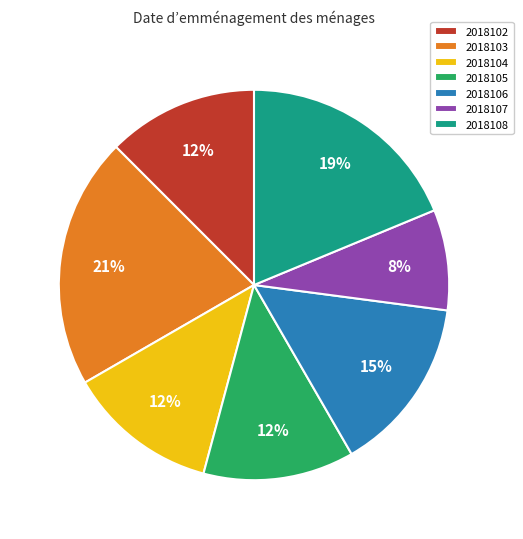

Approximately how many times larger is the value at 2018106 compared to 2018108?

0.8